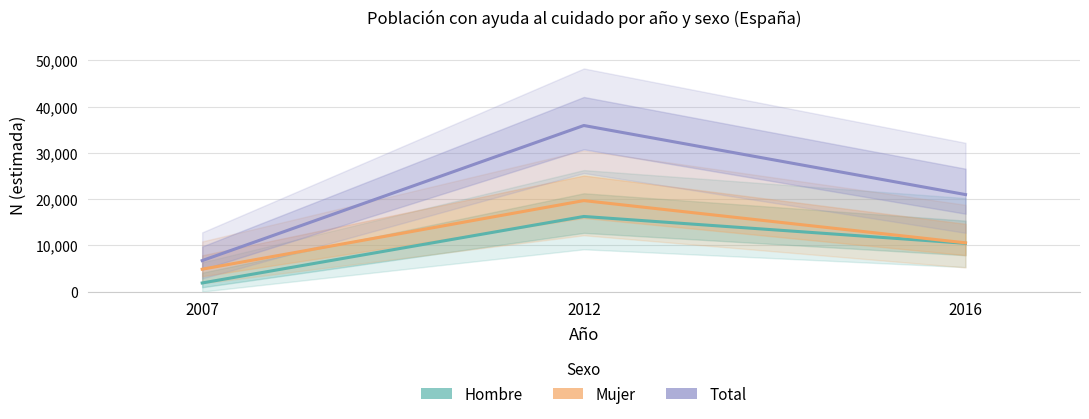

Where does the Mujer series first go above 10536?

2012